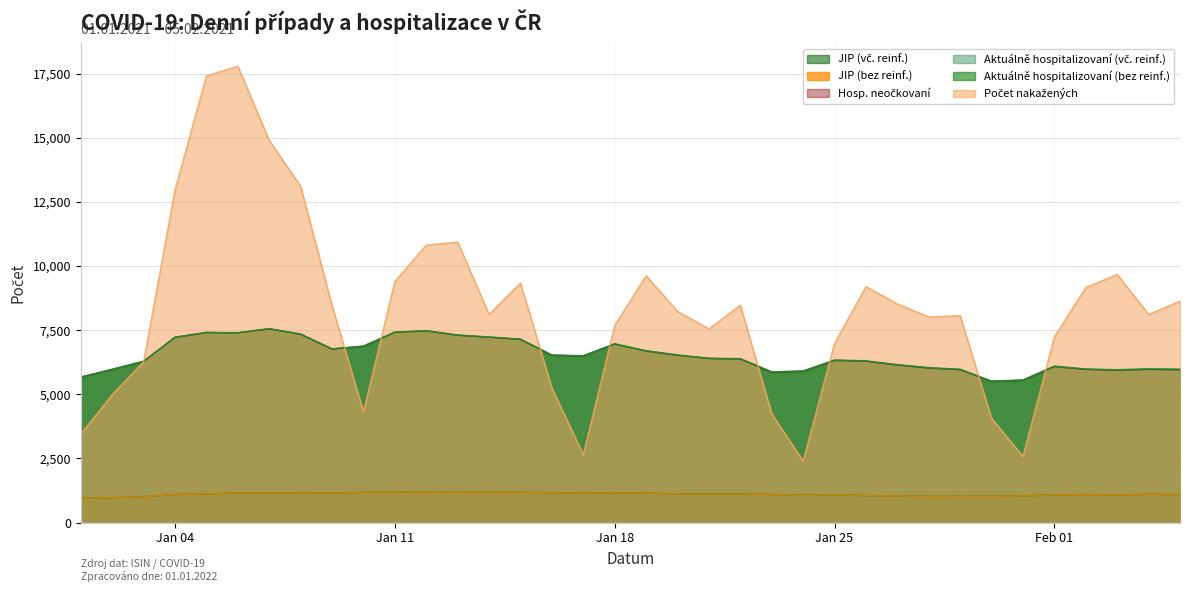

True or false: JIP (bez reinf.) and Aktuálně hospitalizovaní (bez reinf.) intersect in this chart.

False